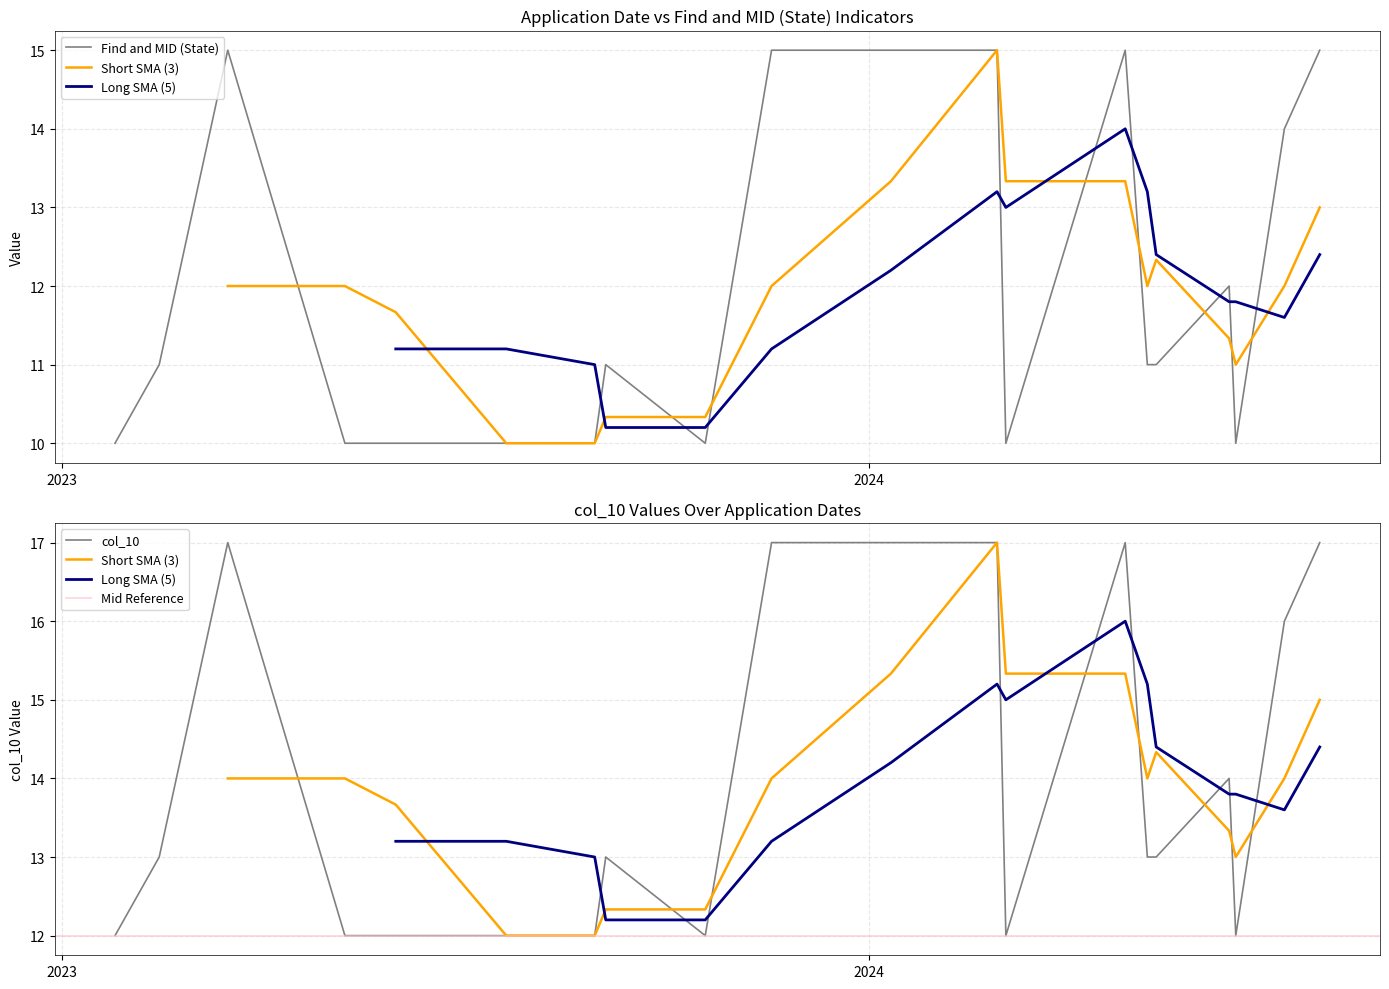

At how many categories does at least one series exceed 14?

7